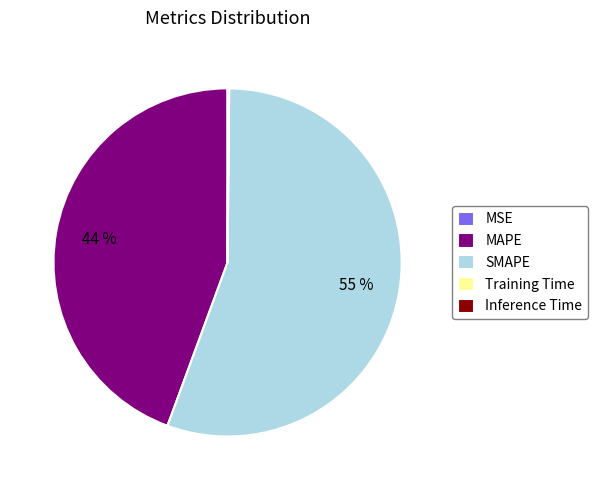

Which category has the biggest portion of the pie?

SMAPE